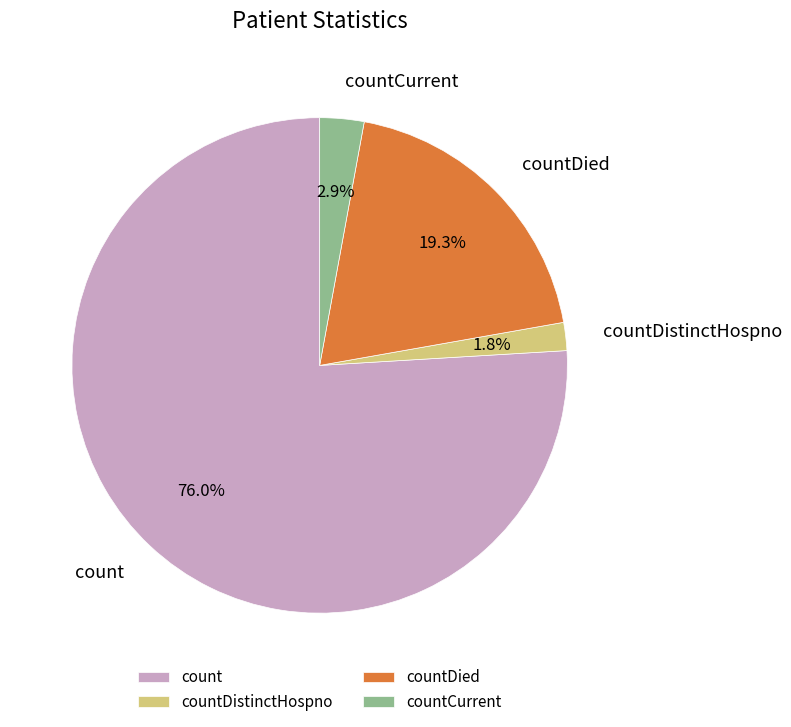

Count the number of slices in the pie.

4